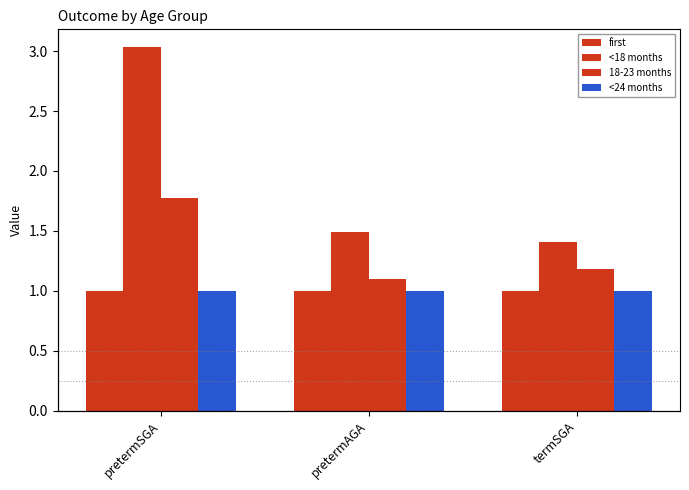

What is the maximum value shown in the chart?

3.0